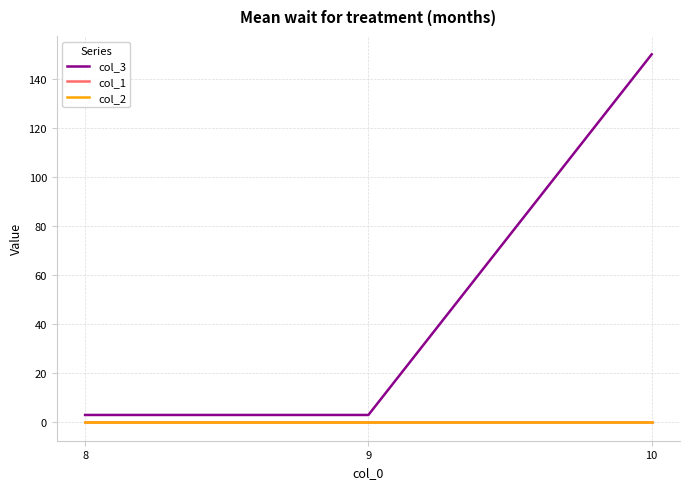

Between 10 and 8, which is larger?

10